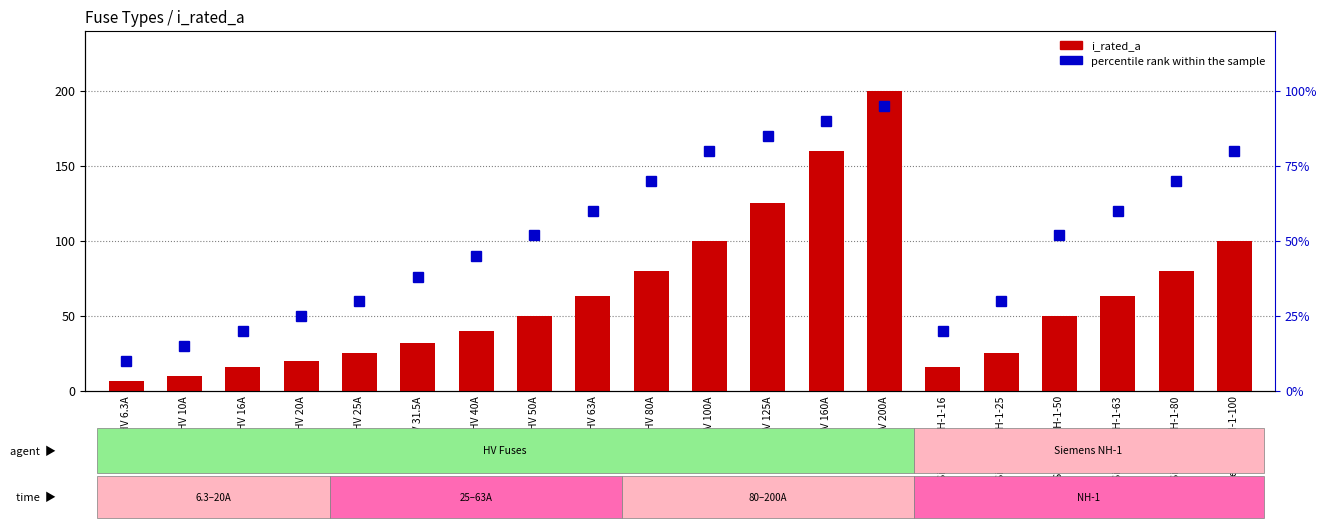

Rank the categories by i_rated_a value from lowest to highest.

HV 6.3A, HV 10A, HV 16A, Siemens NH-1-16, HV 20A, HV 25A, Siemens NH-1-25, HV 31.5A, HV 40A, HV 50A, Siemens NH-1-50, HV 63A, Siemens NH-1-63, HV 80A, Siemens NH-1-80, HV 100A, Siemens NH-1-100, HV 125A, HV 160A, HV 200A